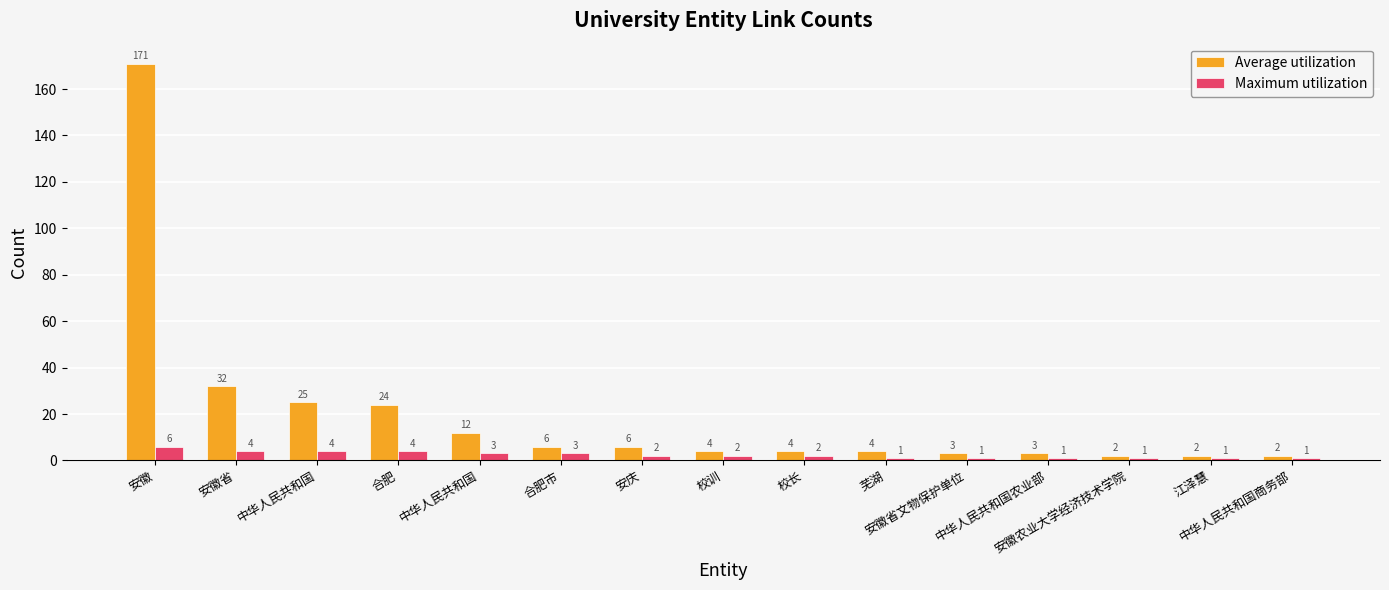

How many values in the Average utilization series are below 4?

5